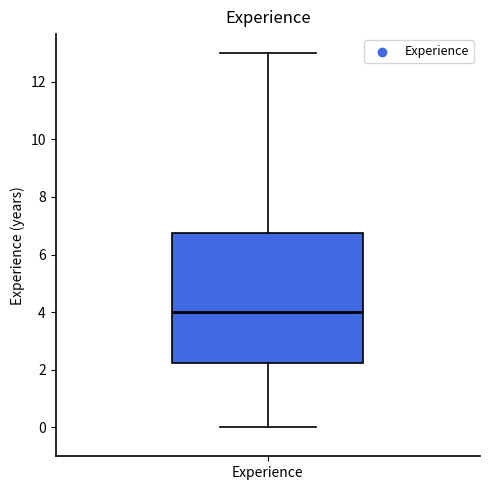

Read this box plot against the y-axis: the position of the median line, the range covered by the box, and the ends of both whiskers. The values are not printed on the chart, so give them approximately, as read against the axis.

median 4.0, box 2.2 to 6.8, whiskers 0.0 to 13.0